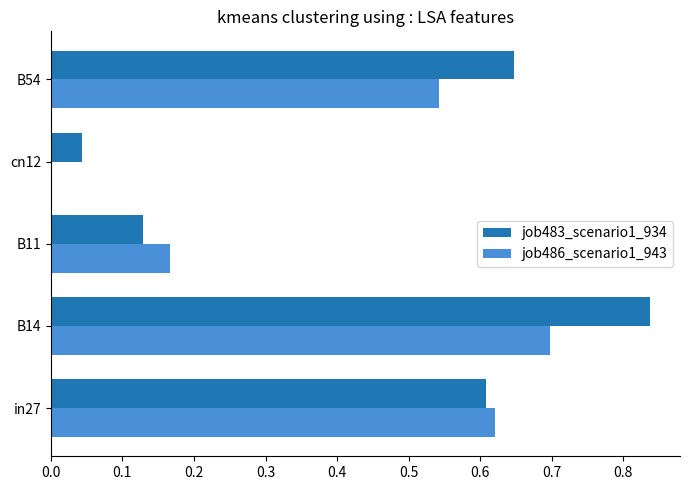

The value of job486_scenario1_943 at in27 is 1.0. True or false?

False